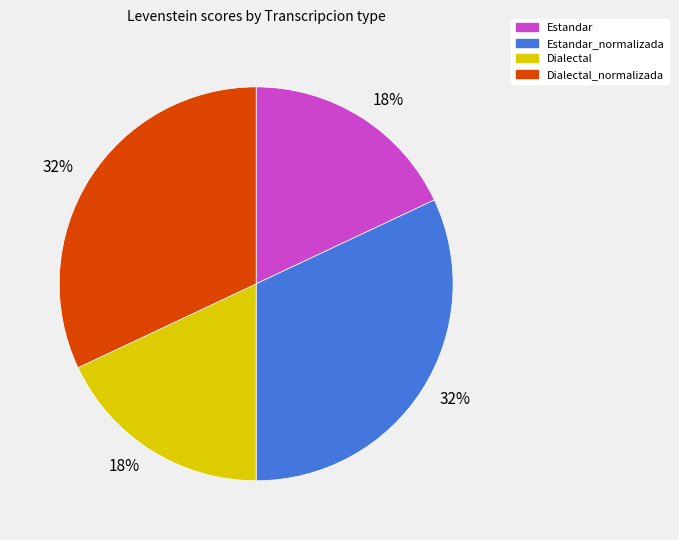

Is there any slice that represents more than half of the pie?

No